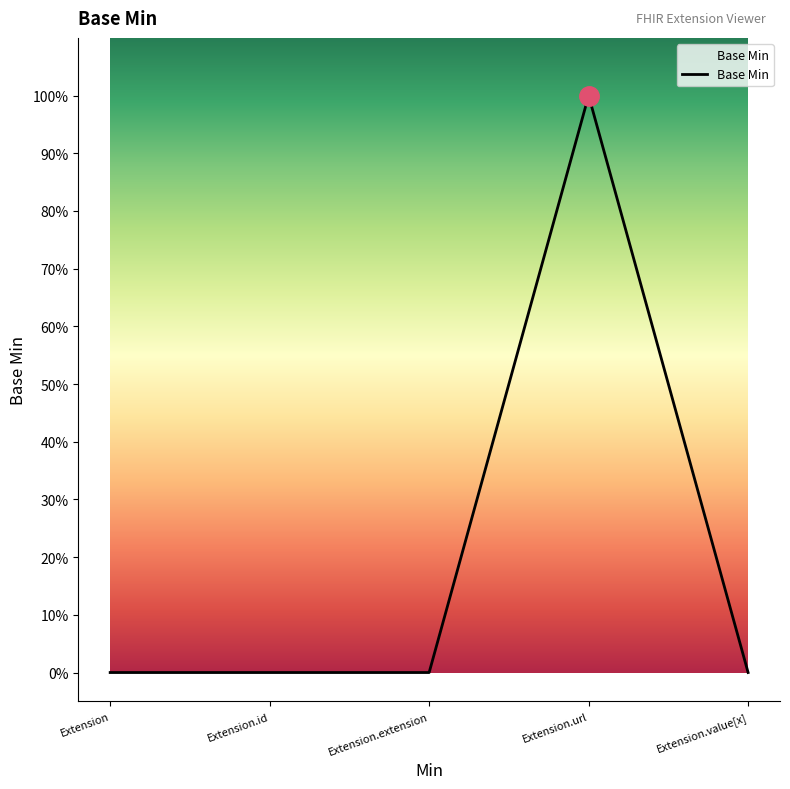

What position from the right is Extension.url?

2